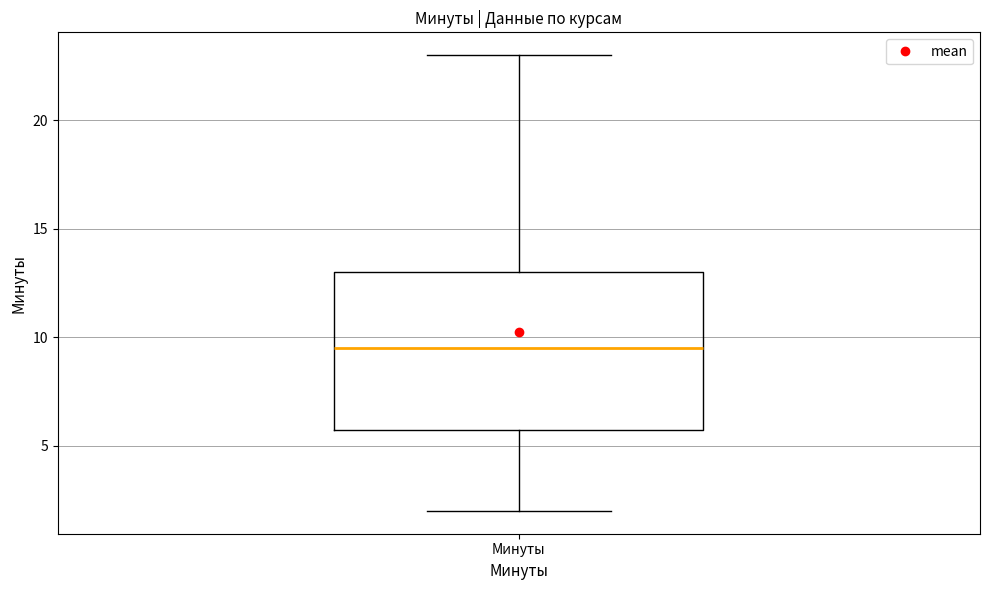

Read this box plot against the y-axis: the position of the median line, the range covered by the box, and the ends of both whiskers. The values are not printed on the chart, so give them approximately, as read against the axis.

median 9.5, box 6.0 to 13.0, whiskers 2.0 to 23.0